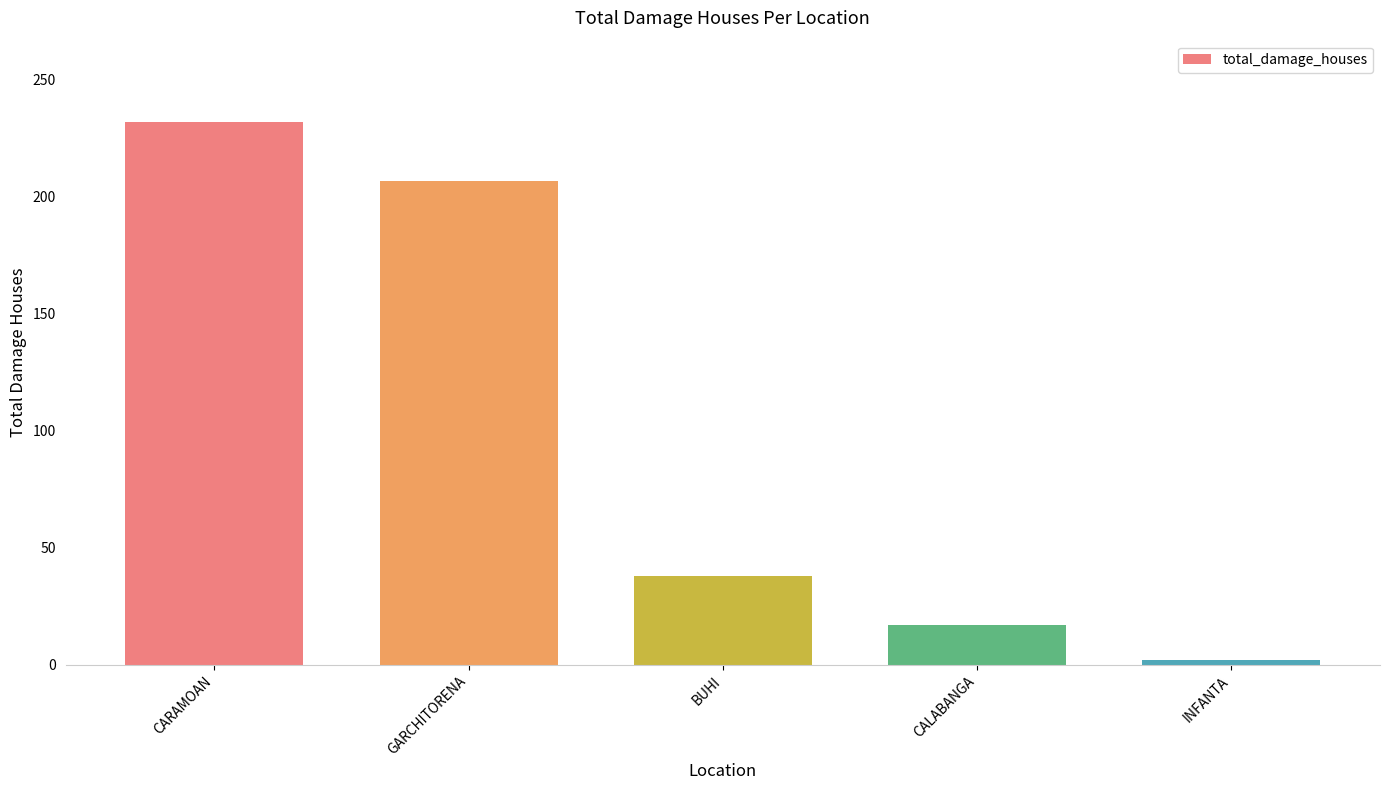

Rank the categories by value from highest to lowest.

CARAMOAN, GARCHITORENA, BUHI, CALABANGA, INFANTA